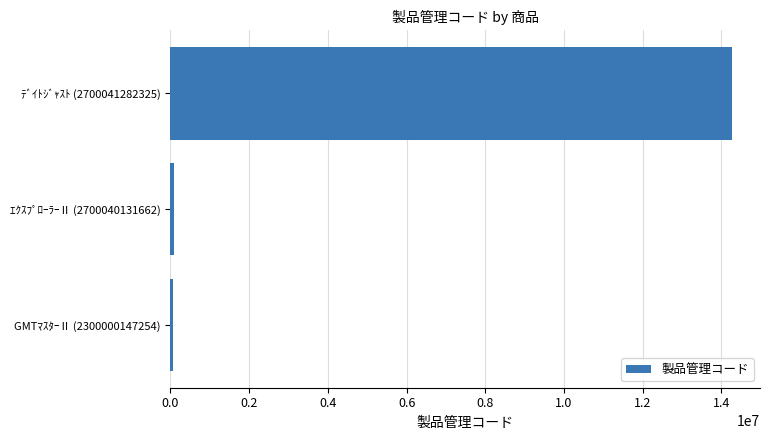

What is the difference between the maximum and minimum values?

14200957